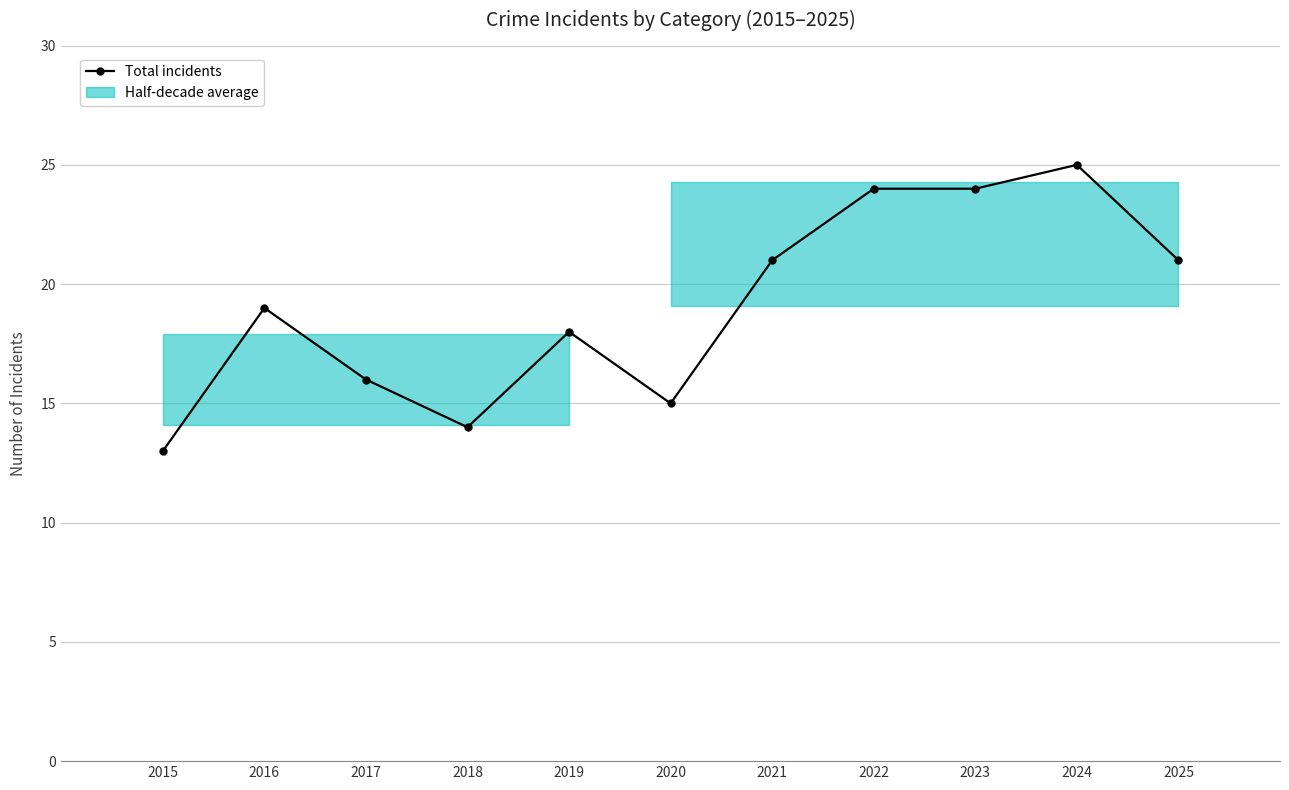

Which has a higher value, 2016 or 2020?

2016